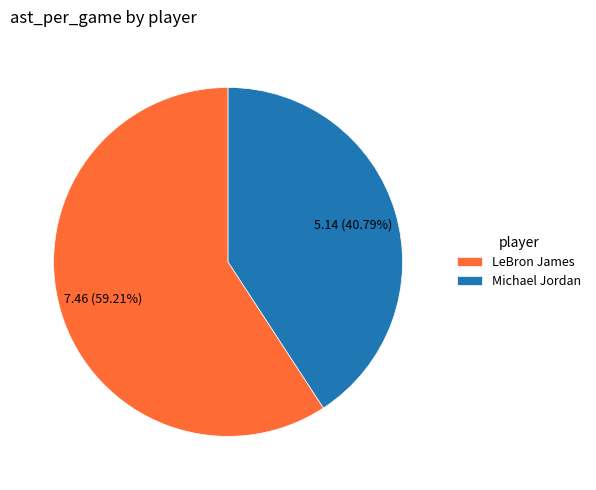

Which has a higher value, LeBron James or Michael Jordan?

LeBron James